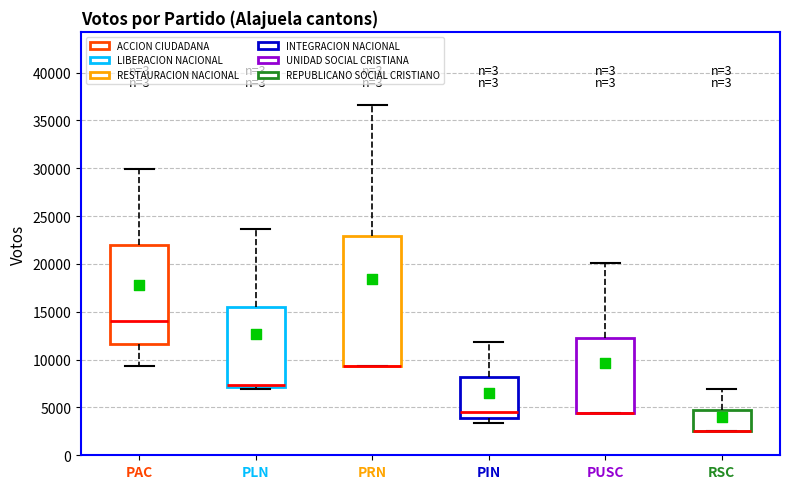

Where does the upper whisker of the box for RSC end on the y-axis? The values are not printed on the chart, so give them approximately, as read against the axis.

7000